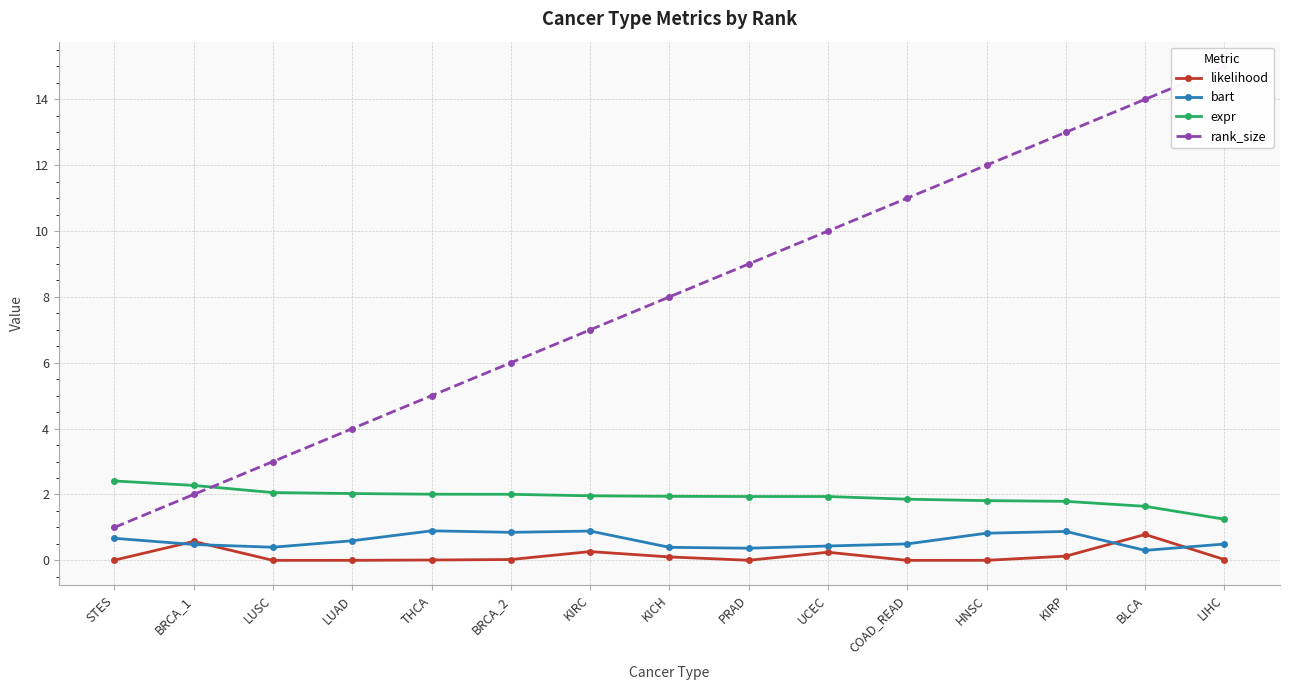

Does the chart display data point markers on the line(s)?

Yes